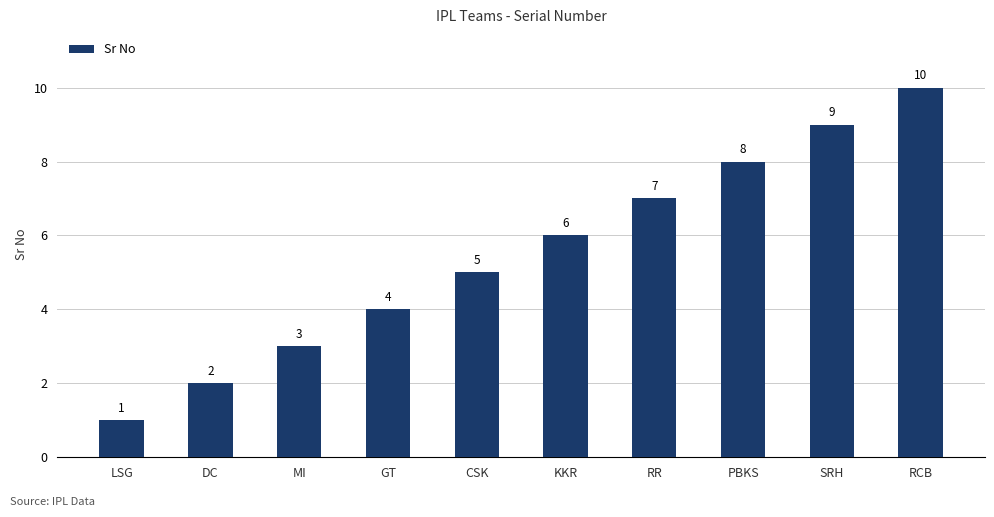

How many values are below 6?

5